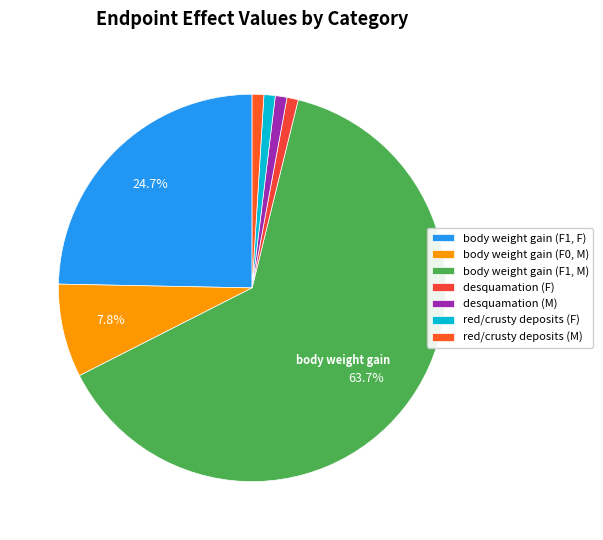

Count the number of slices in the pie.

7